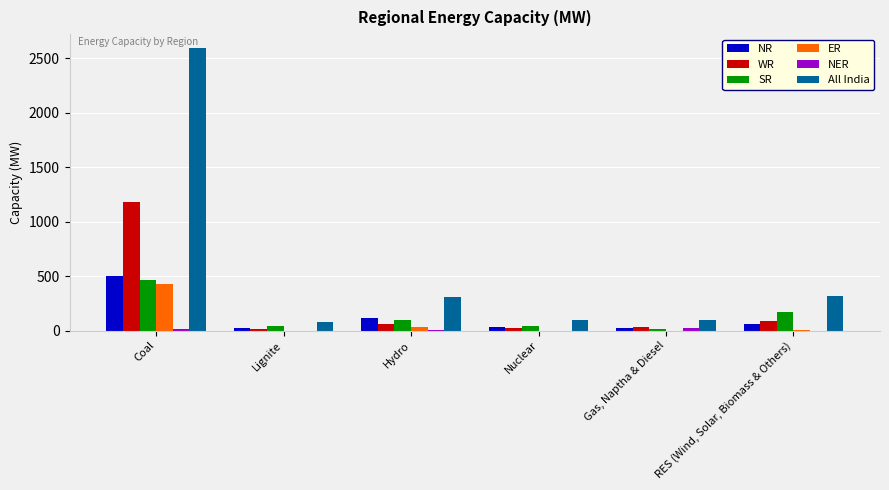

How many groups of bars are there?

6